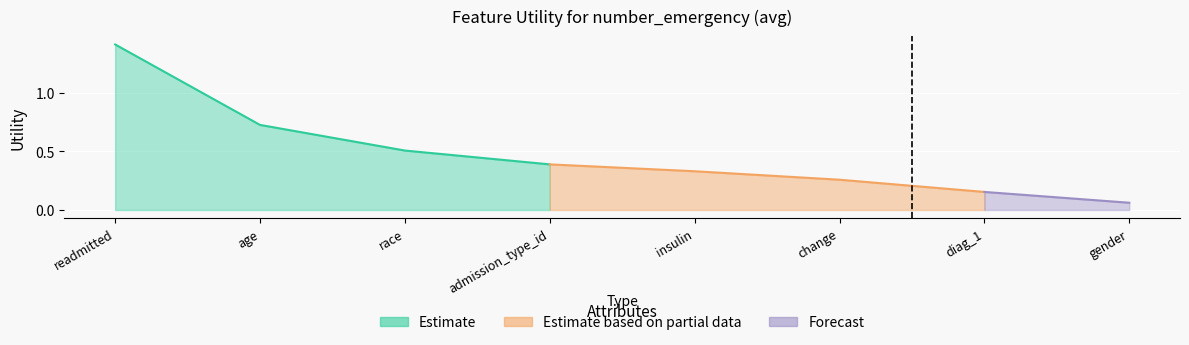

What is the value of the 2nd point from the left?

0.7